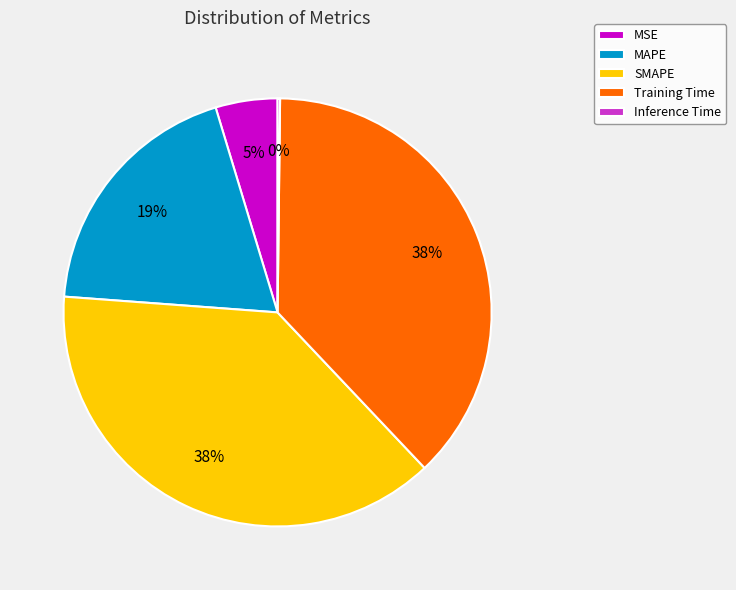

Is the sum of MAPE and MSE greater than half?

No